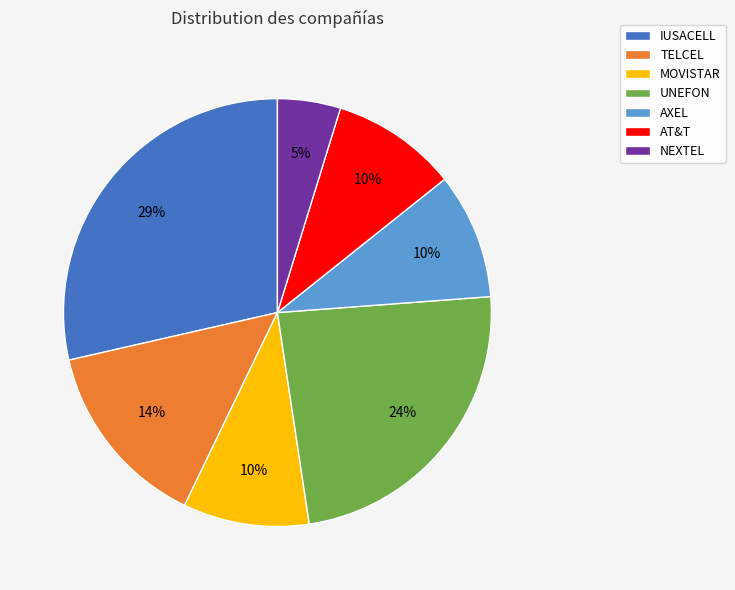

Does MOVISTAR represent more than half of the total?

No